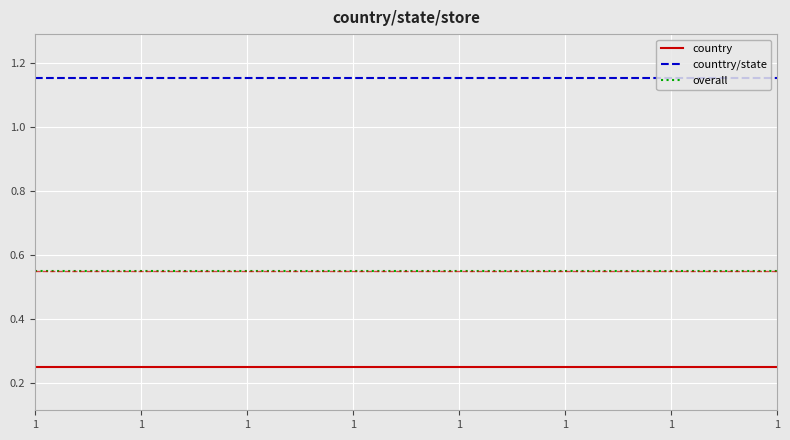

How many lines are shown in the chart?

3